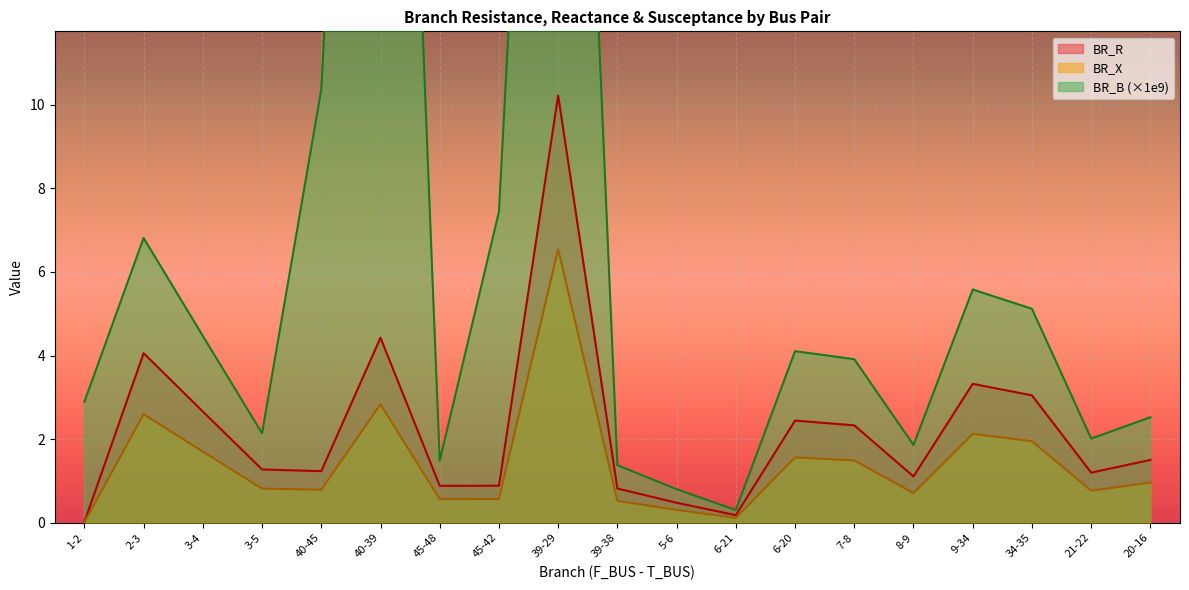

Which series has the largest total across all categories?

BR_B